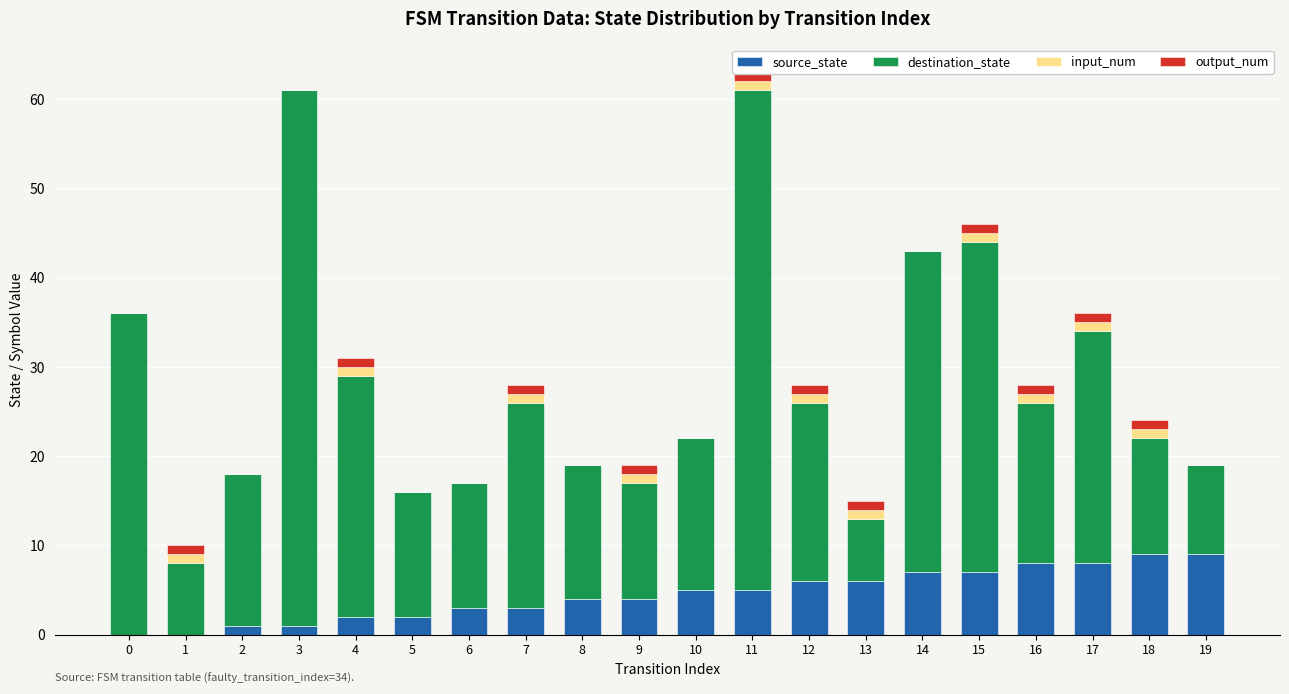

True or false: source_state has a value of 1 at 2.

True